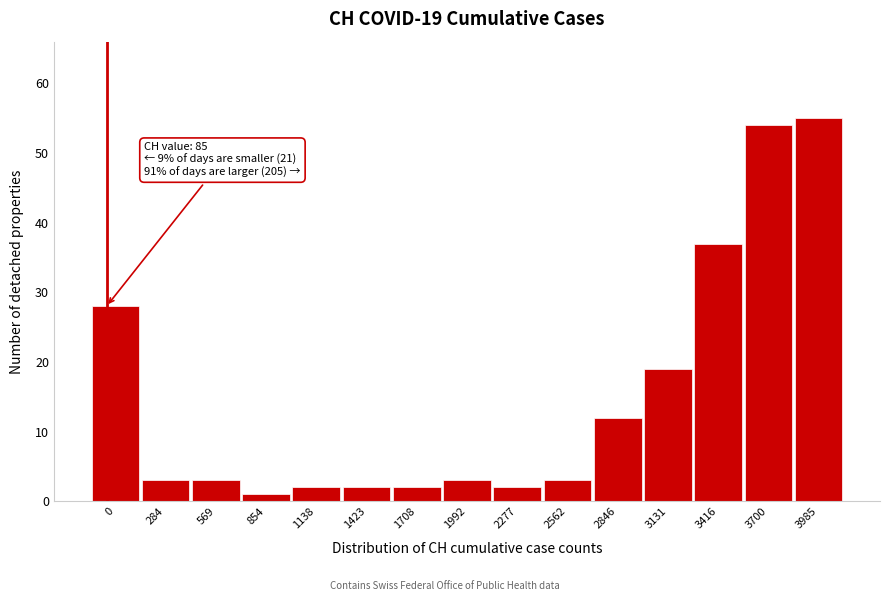

Reading right to left, what are all the values shown in this chart?

3985=55	3700=54	3416=37	3131=19	2846=12	2562=3	2277=2	1992=3	1708=2	1423=2	1138=2	854=1	569=3	284=3	0=28